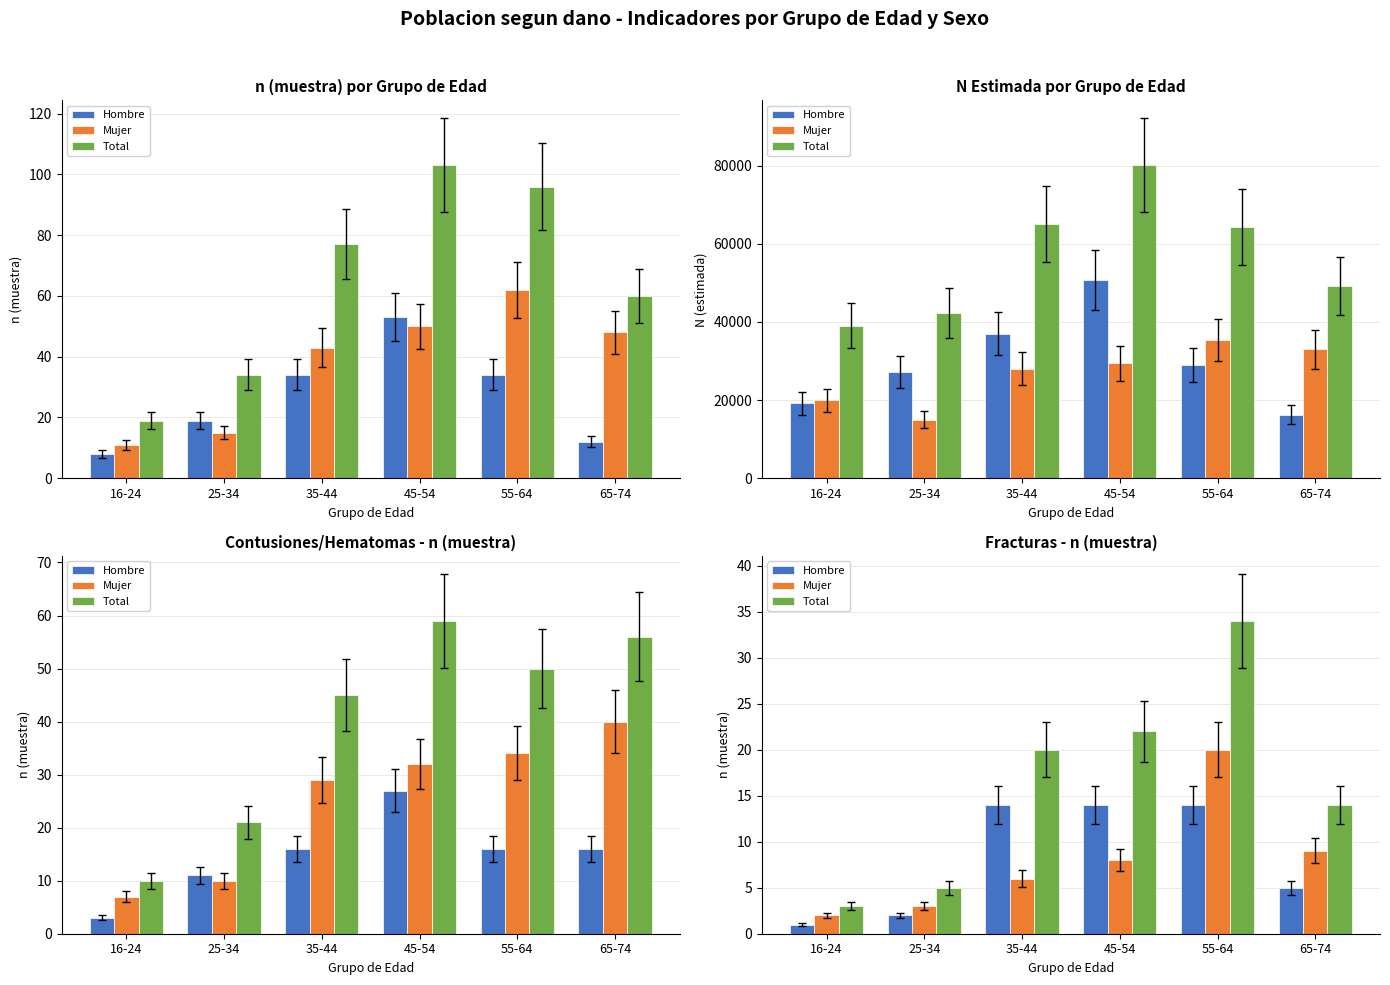

Rank the series at 65-74 from lowest to highest value.

Hombre, Mujer, Total